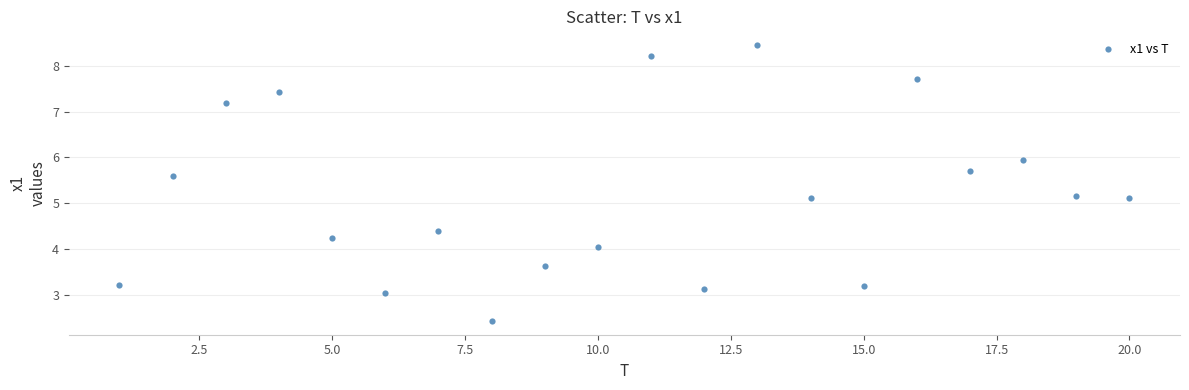

What is the range of Y values (max minus min)?

6.0